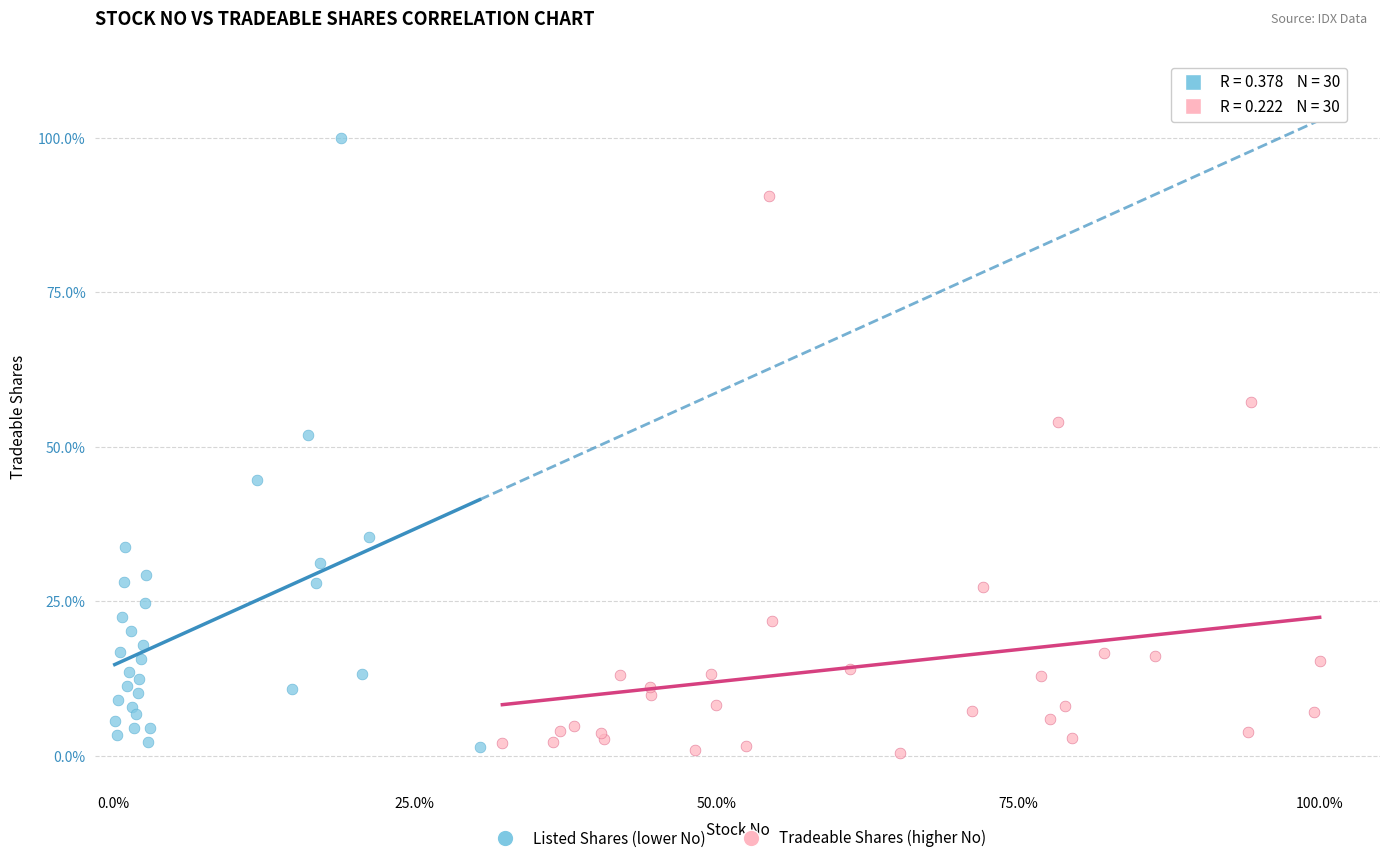

Which series contains the highest Y value?

Listed Shares (lower No)